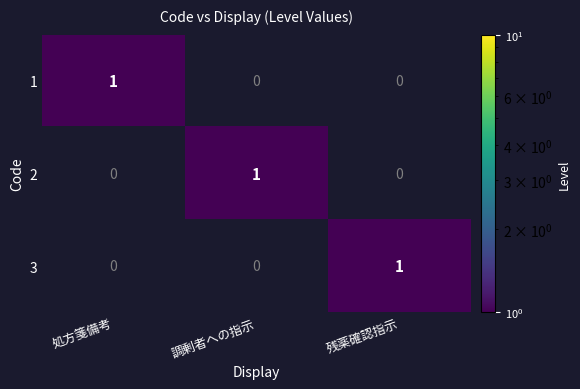

Count the 2 values in the range 0 to 1.

3